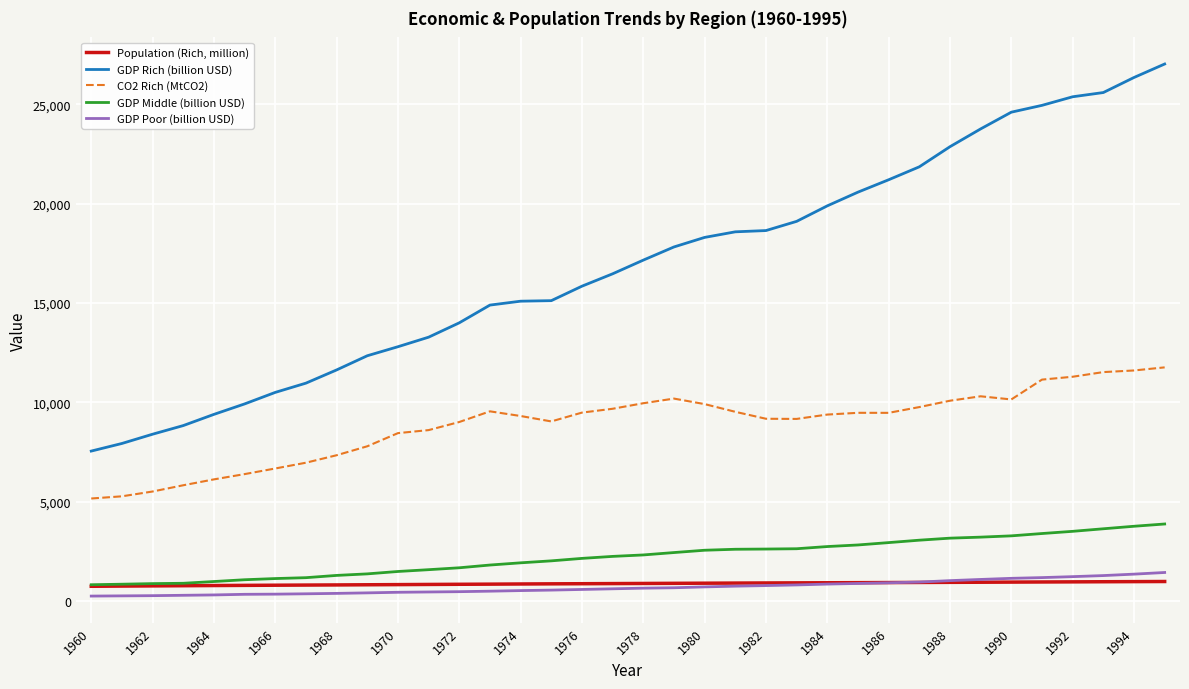

Which series has the widest spread of values?

GDP Rich (billion USD)